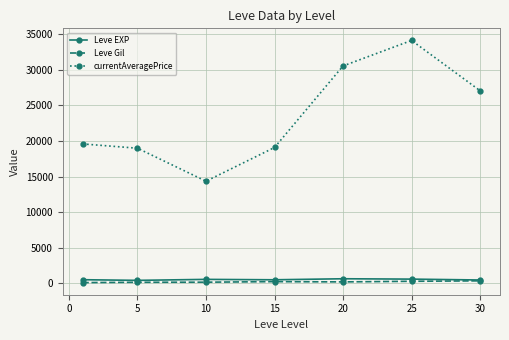

True or false: currentAveragePrice and Leve EXP cross at least once.

False